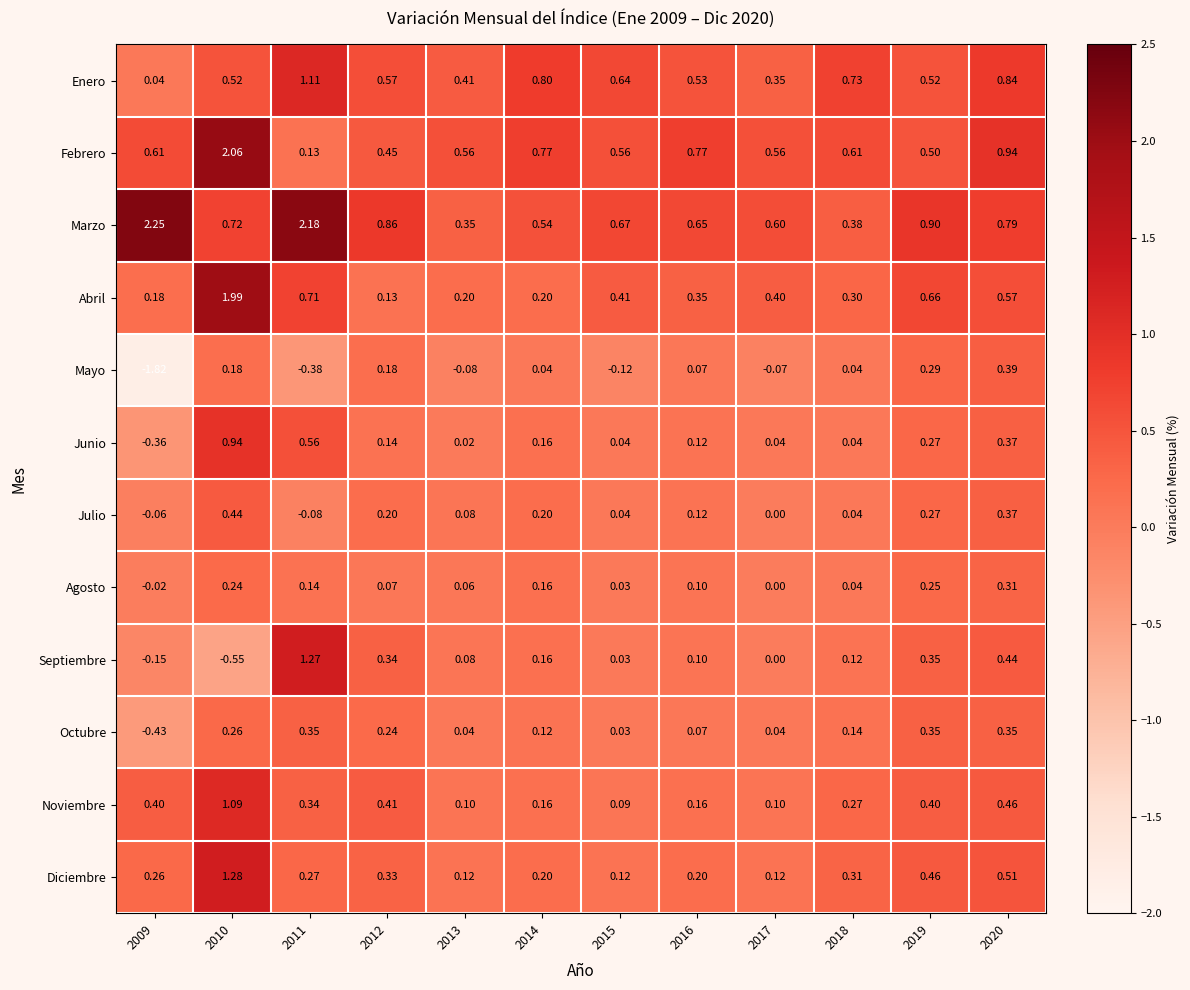

Which series has the widest spread of values?

Mayo